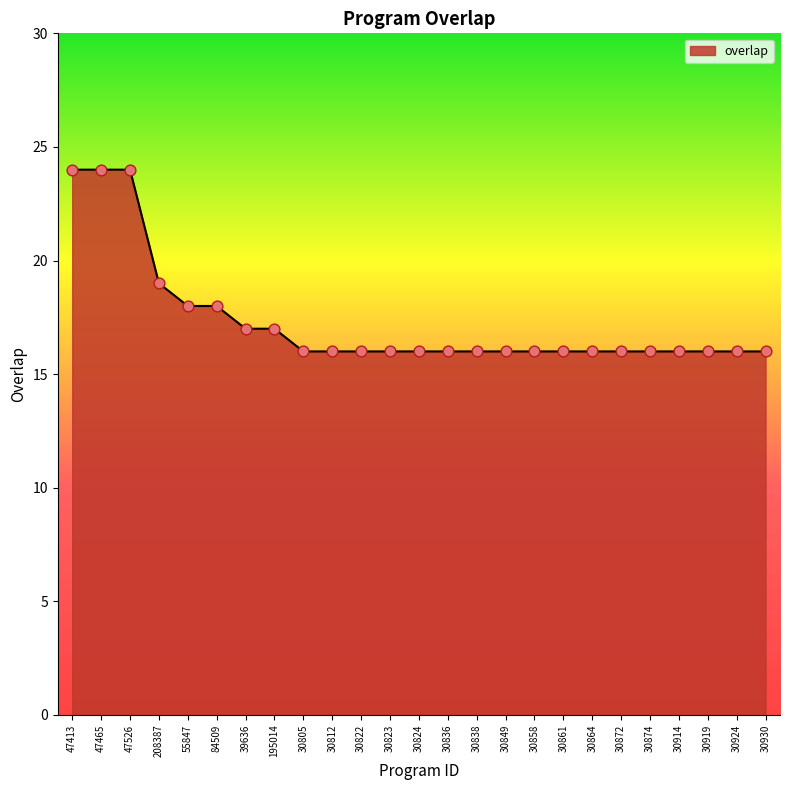

What is the change in value from 47526 to 30872?

-8